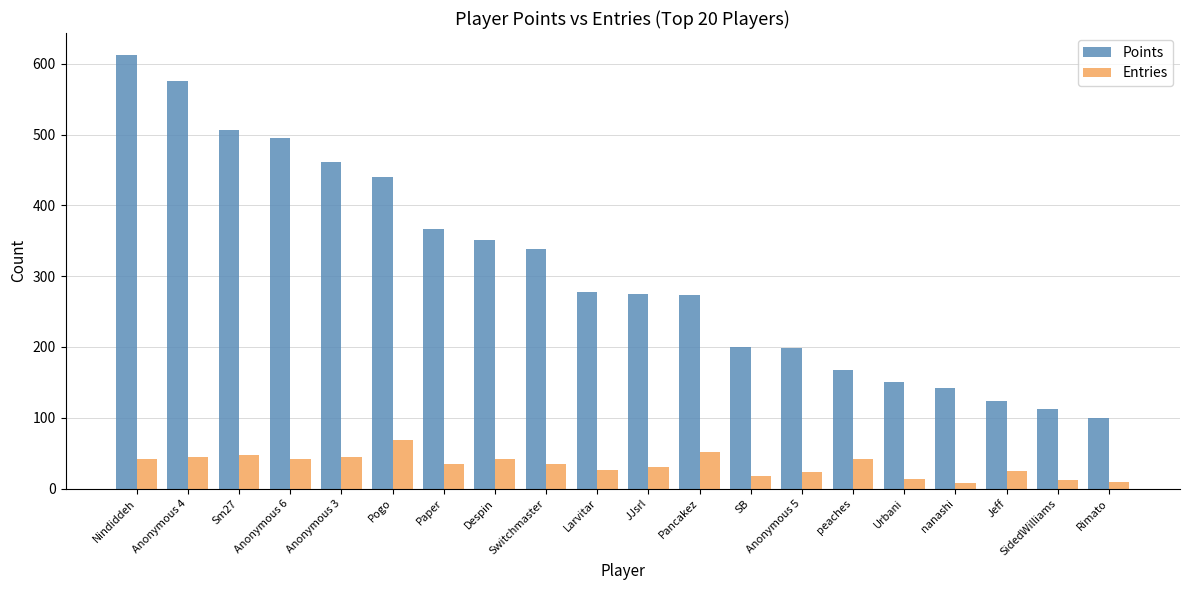

What value does the Points series have at Nindiddeh, to the nearest 100?

600